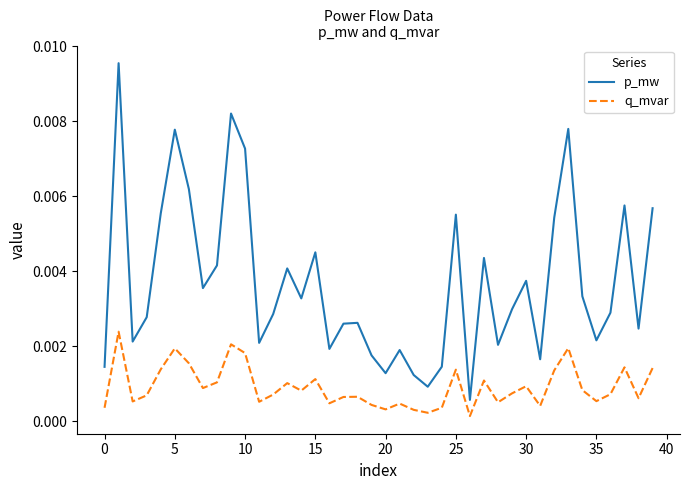

Rank the series by their maximum value, from highest to lowest.

p_mw, q_mvar